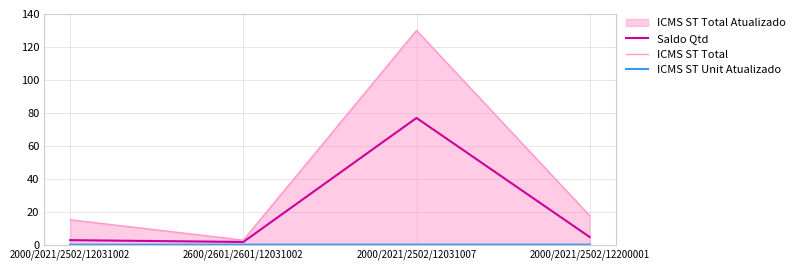

Between 2600/2601/2601/12031002 and 2000/2021/2502/12031007, which series saw the biggest shift?

ICMS ST Total